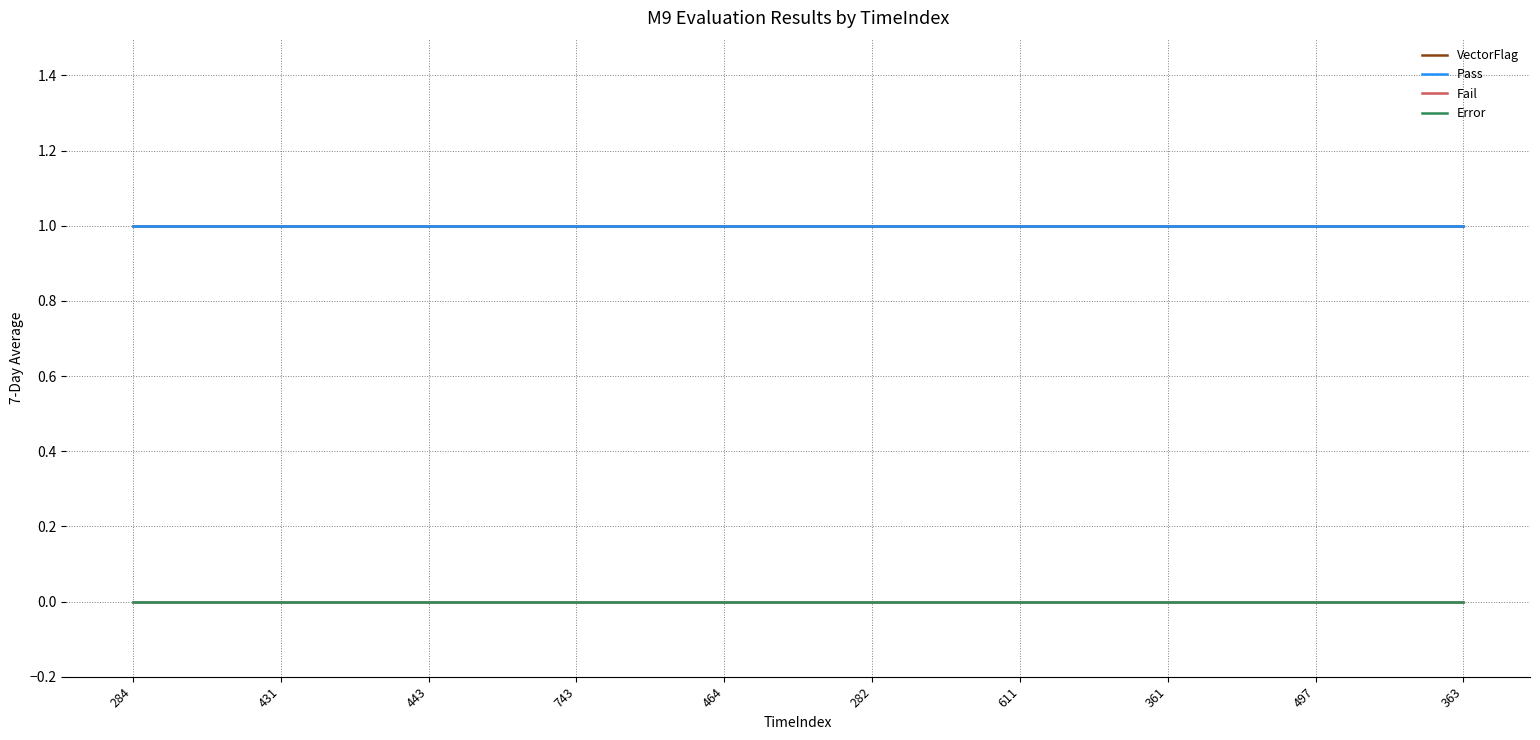

Is the value of Error at 743 greater than the value of VectorFlag at 363?

No